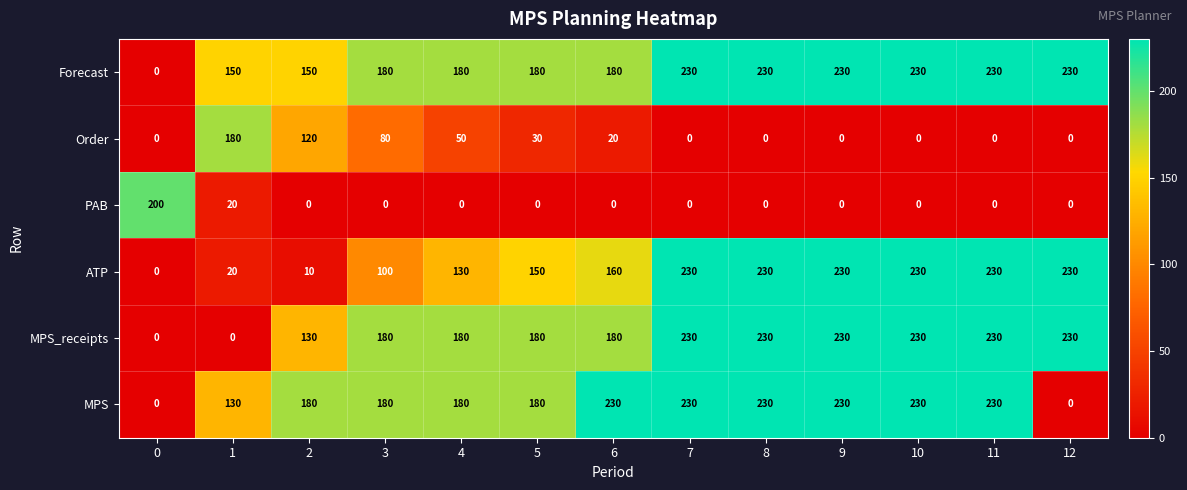

How many Order values are between 0 and 50?

10